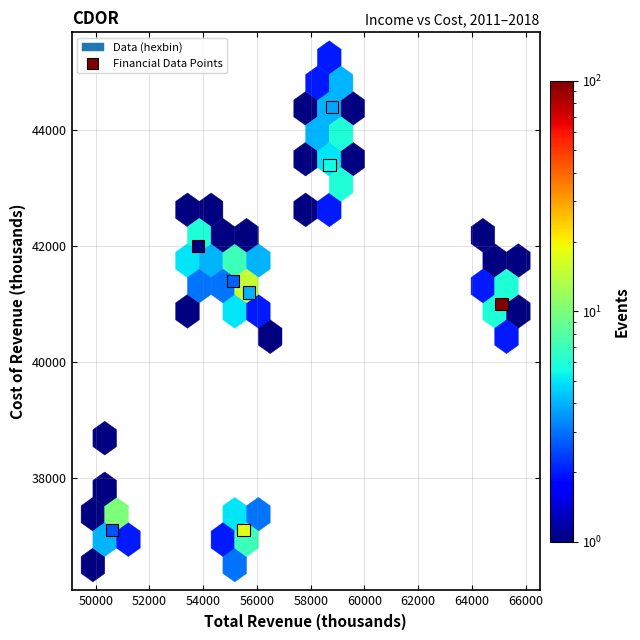

What is the range of X values (max minus min)?

14500